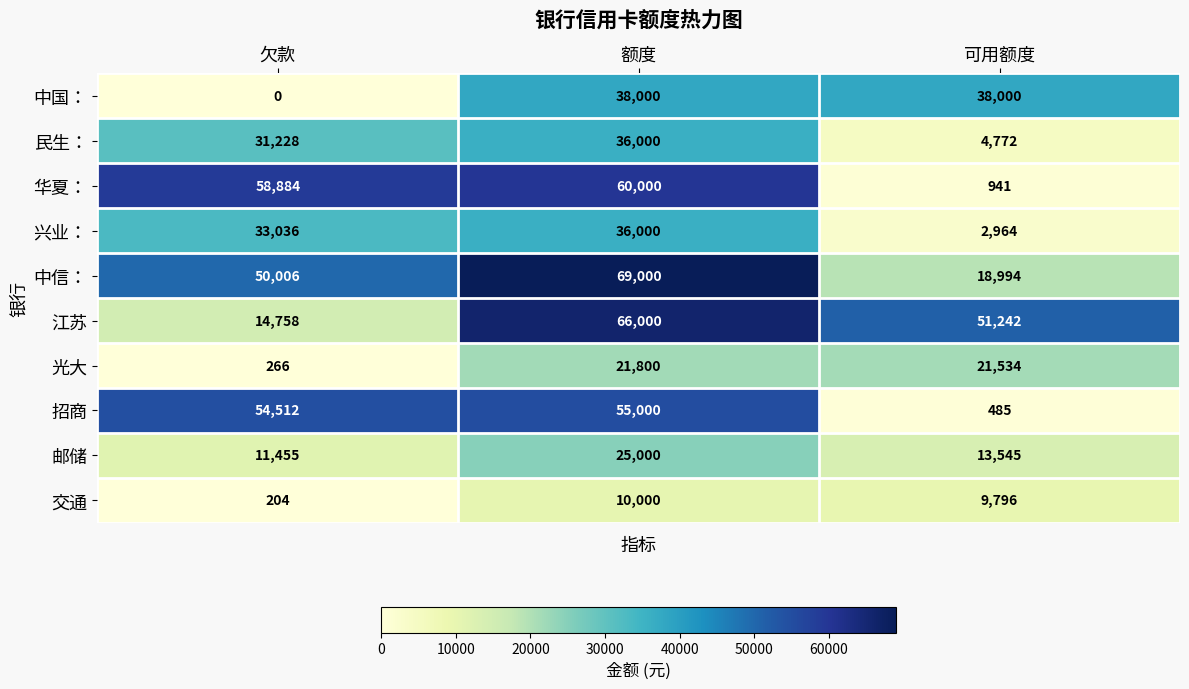

What is the approximate value of 交通 at 欠款, to the nearest 50?

200